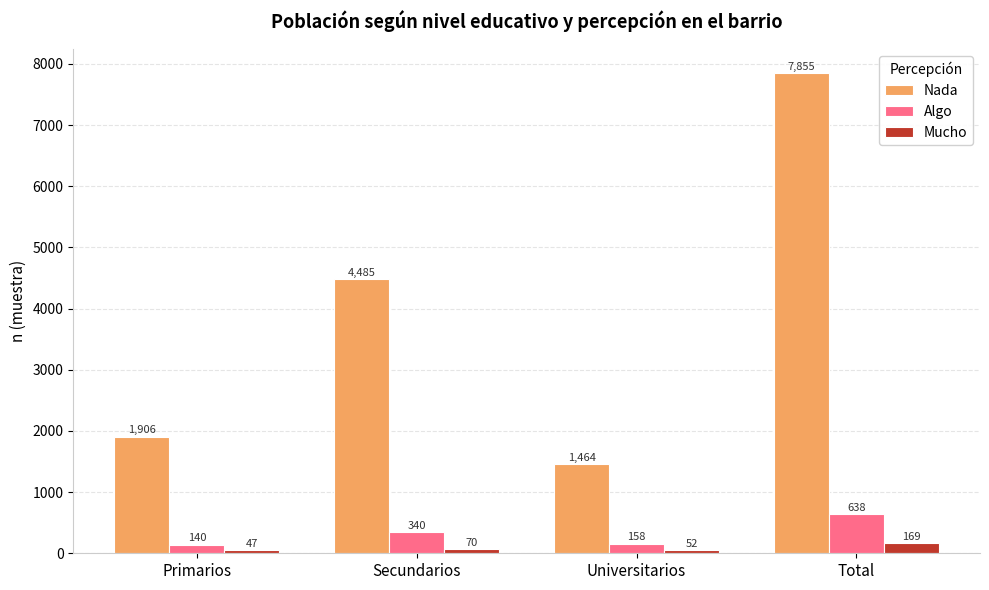

What is the difference between the Nada values at Secundarios and Primarios?

2579